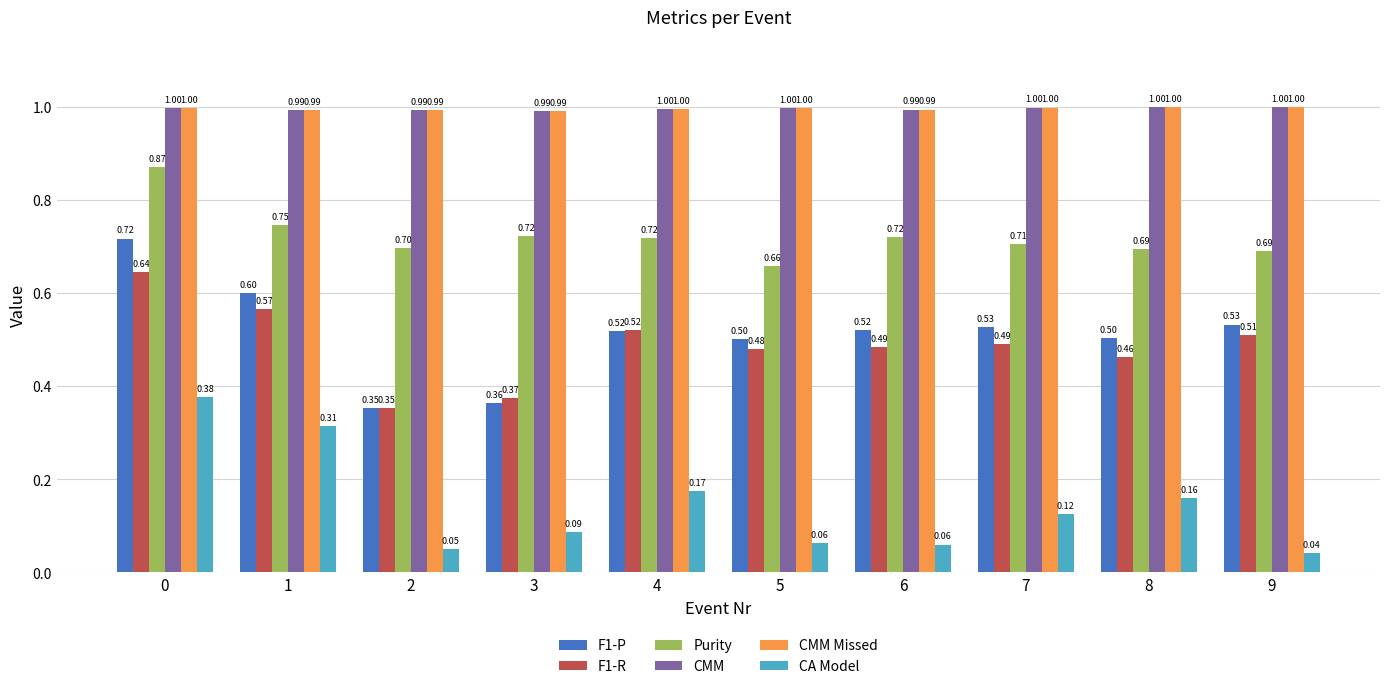

What is the total value across all series at 9?

3.8